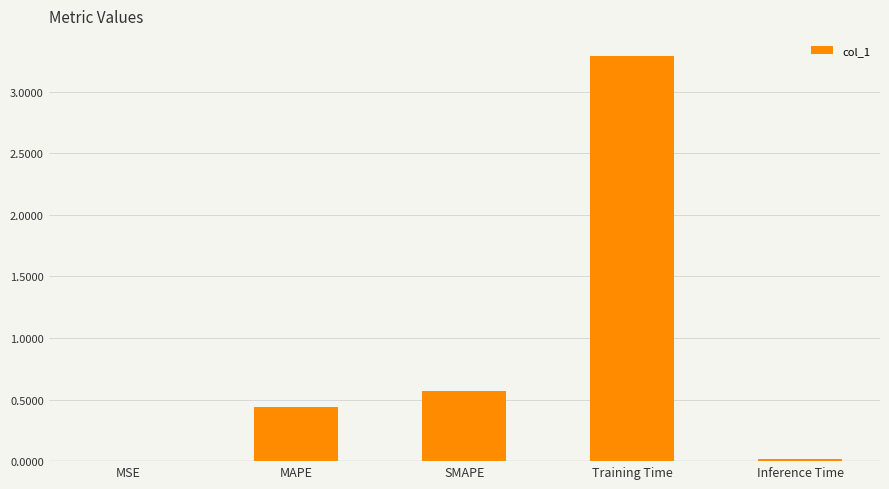

Does the chart contain stacked bars?

No